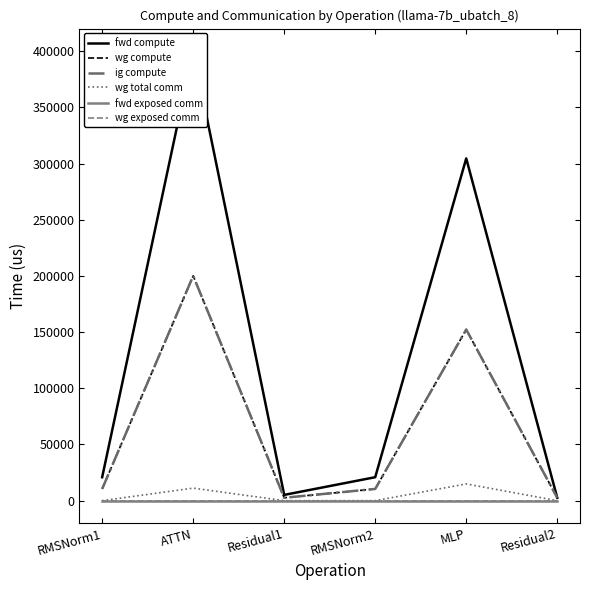

Reading left to right, extract all data points from this chart.

fwd compute: 20884.4	400212.1	5124.3	20884.4	304651.1	2562.1
wg compute: 10442.2	200106.0	2562.1	10442.2	152325.6	2562.1
ig compute: 10442.2	200106.0	2562.1	10442.2	152325.6	2562.1
wg total comm: 0.0	11160.8	0.0	0.0	14903.8	0.0
fwd exposed comm: 0.0	0.0	0.0	0.0	0.0	0.0
wg exposed comm: 0.0	0.0	0.0	0.0	0.0	0.0